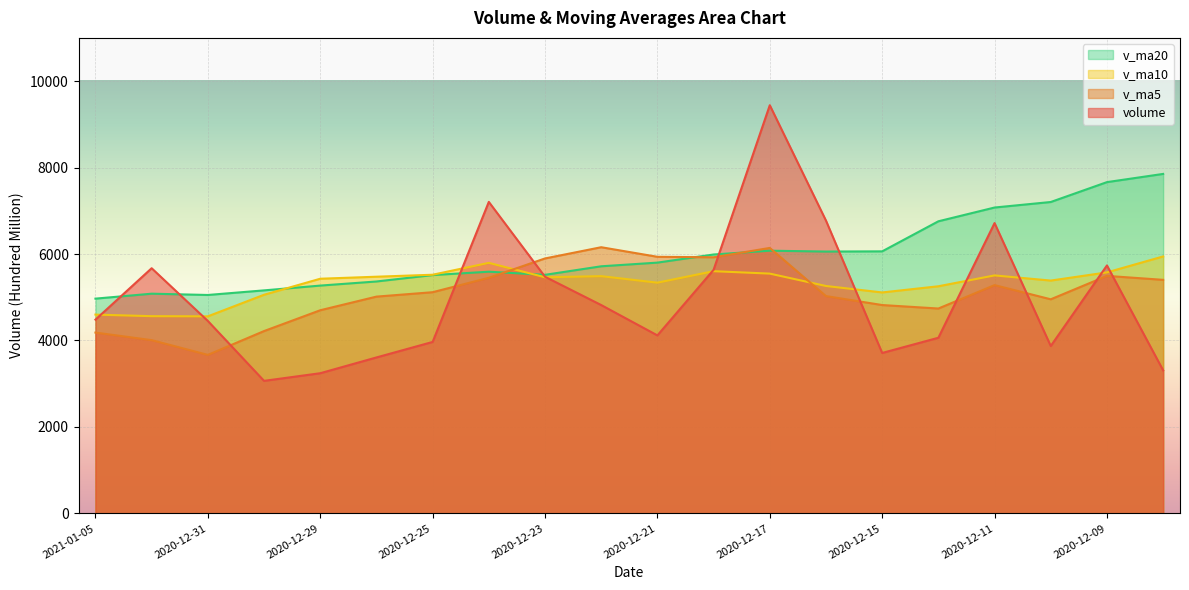

What is the sum of the v_ma10 values at 2020-12-21 and 2021-01-04?

9899.4